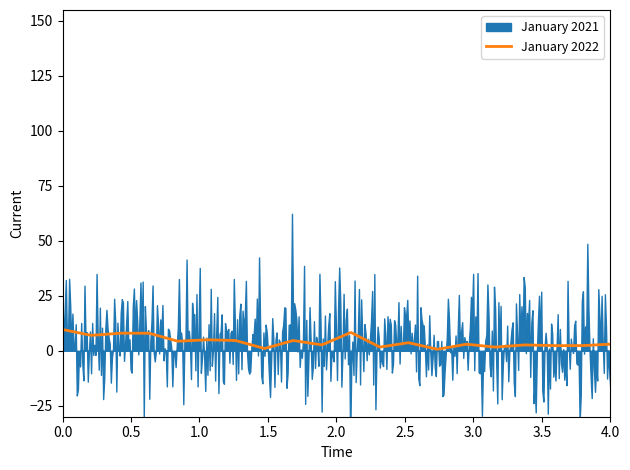

What is the highest value of the January 2022 series?

9.7